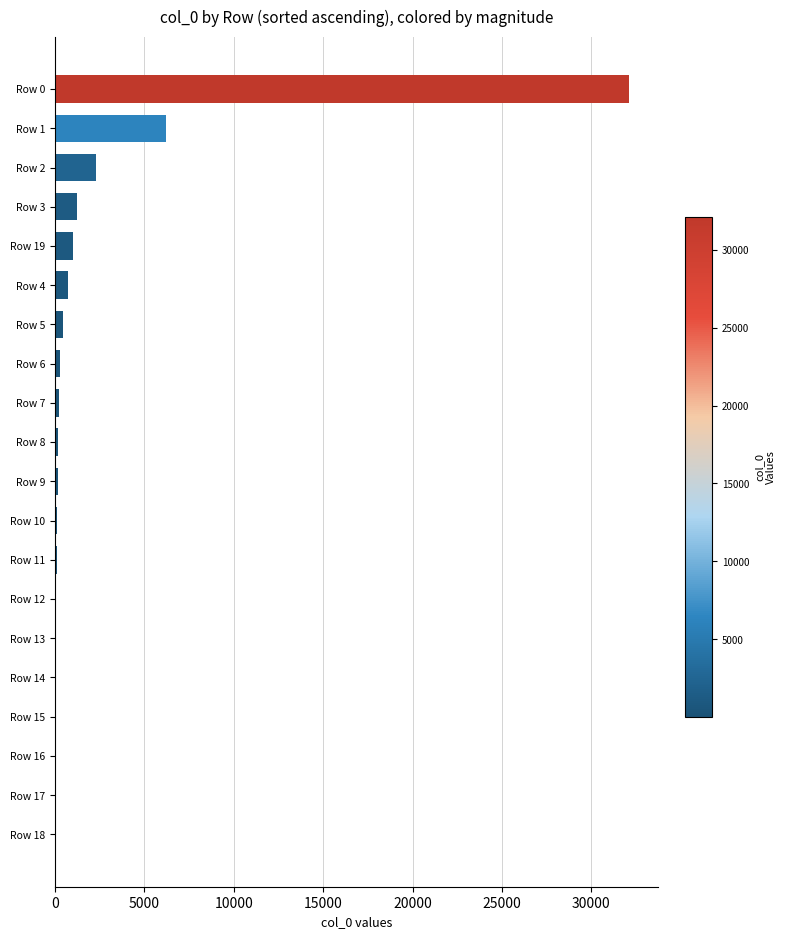

What is the sum of all values?

45477